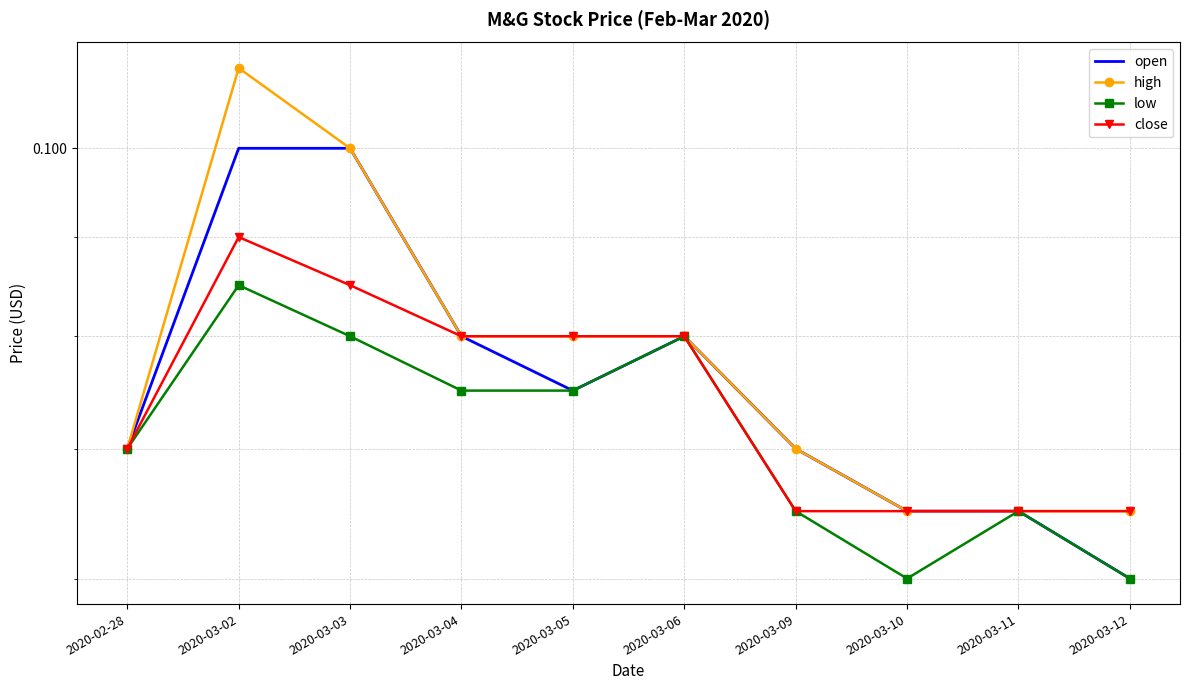

How many interior local peaks does the high series have?

1